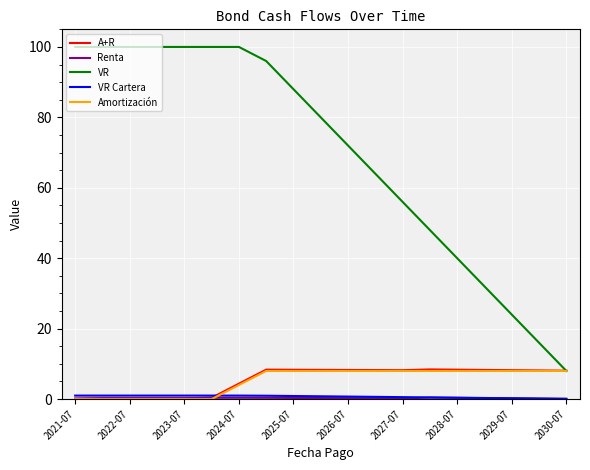

Which series has the largest total across all categories?

VR